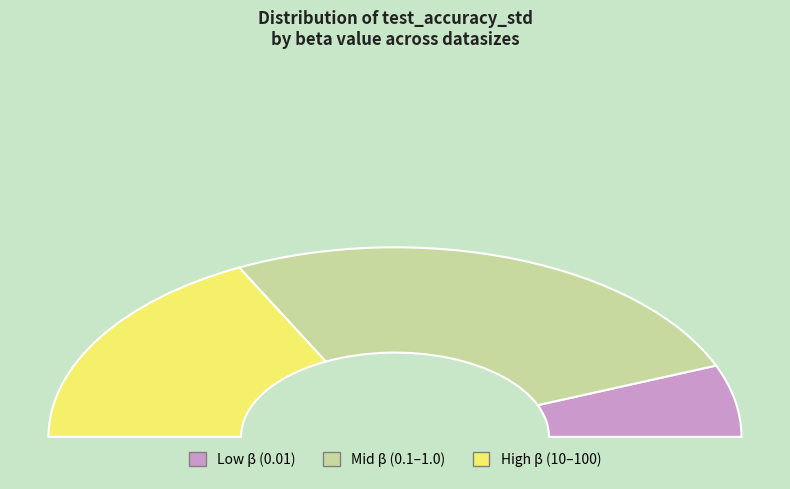

To the nearest percent, what percentage of the pie is beta=0.01 e100?

13%